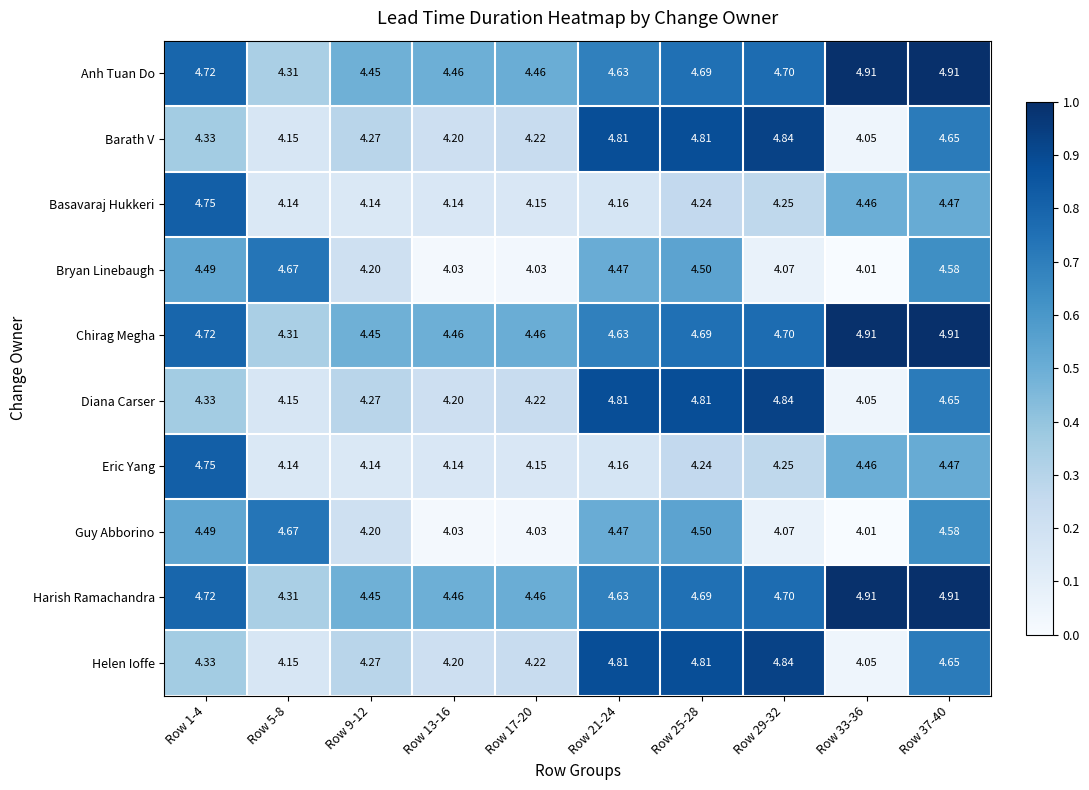

Is the value of Helen Ioffe at Row 1-4 greater than the value of Guy Abborino at Row 1-4?

No